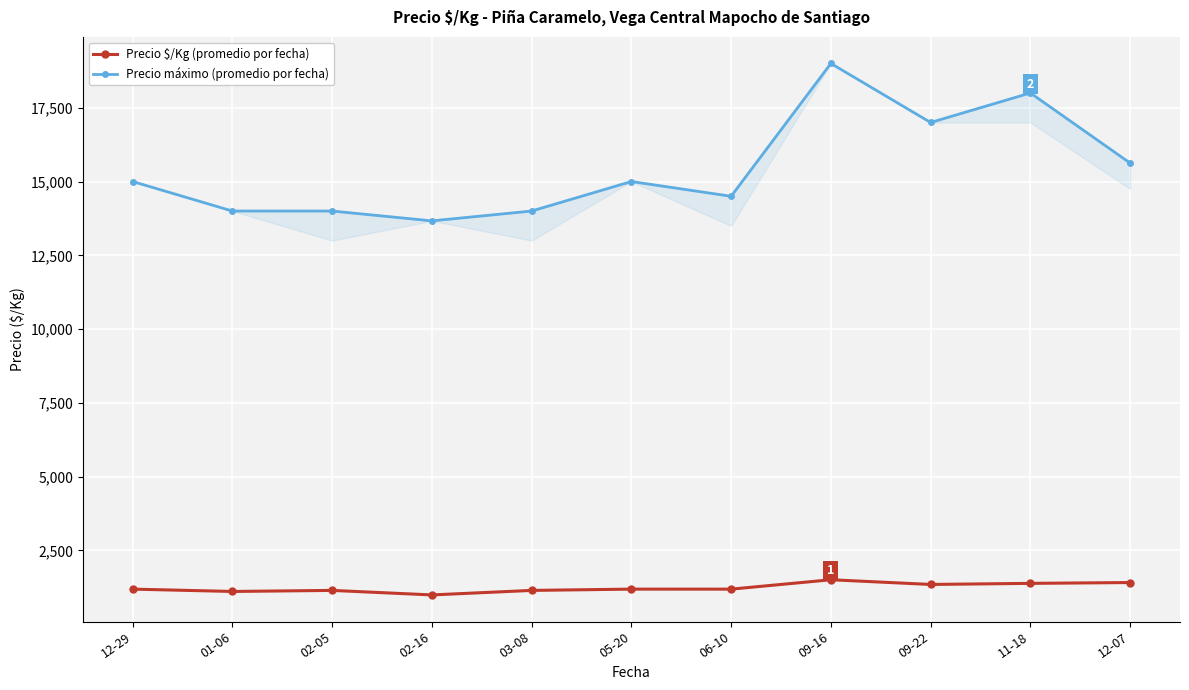

List the series in order of their peak value, highest first.

Precio máximo (promedio por fecha), Precio $/Kg (promedio por fecha)